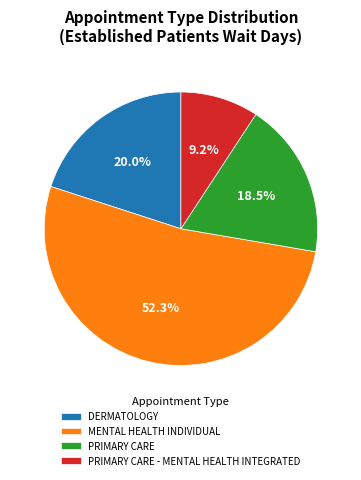

Is it true that PRIMARY CARE is 32% of the pie?

False